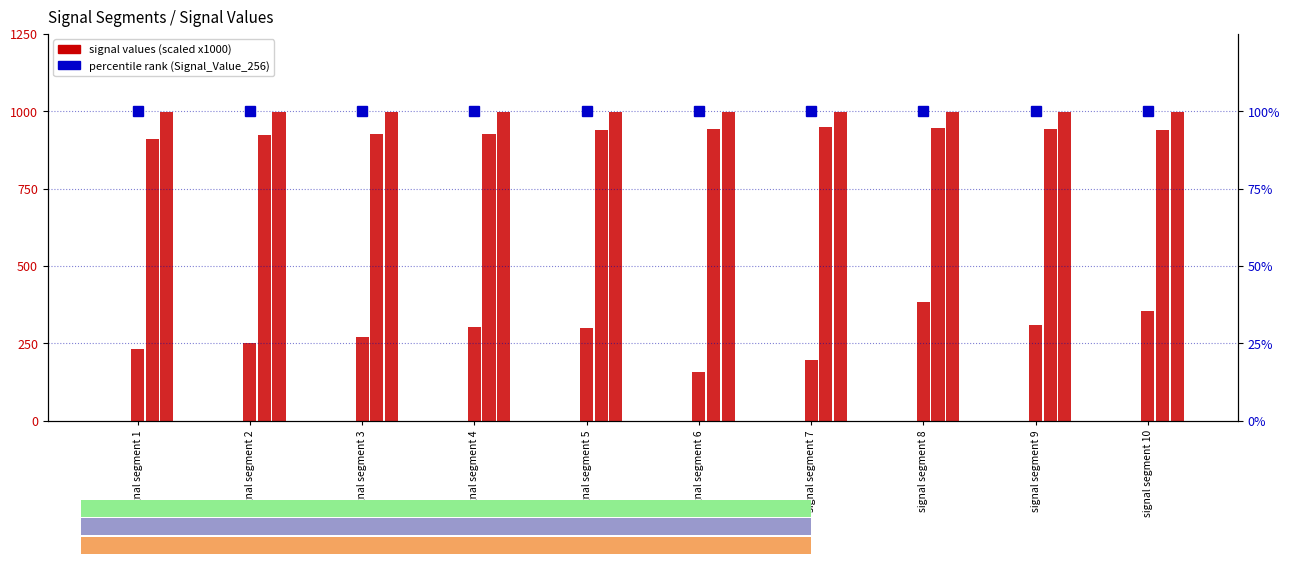

How many series are shown in this chart?

6